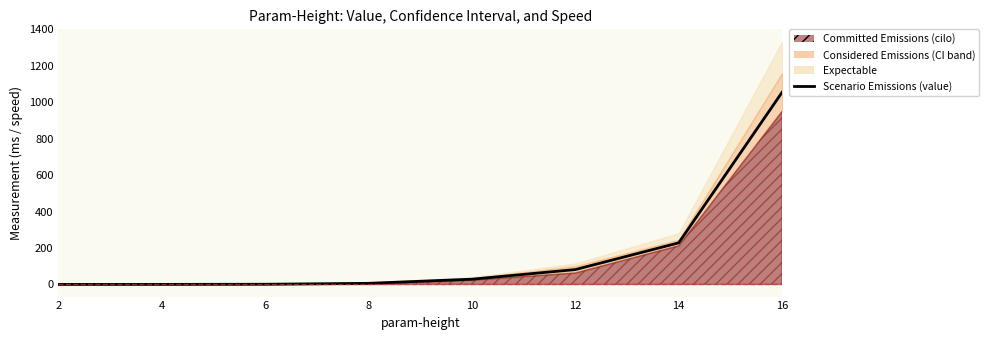

How many lines are shown in the chart?

1